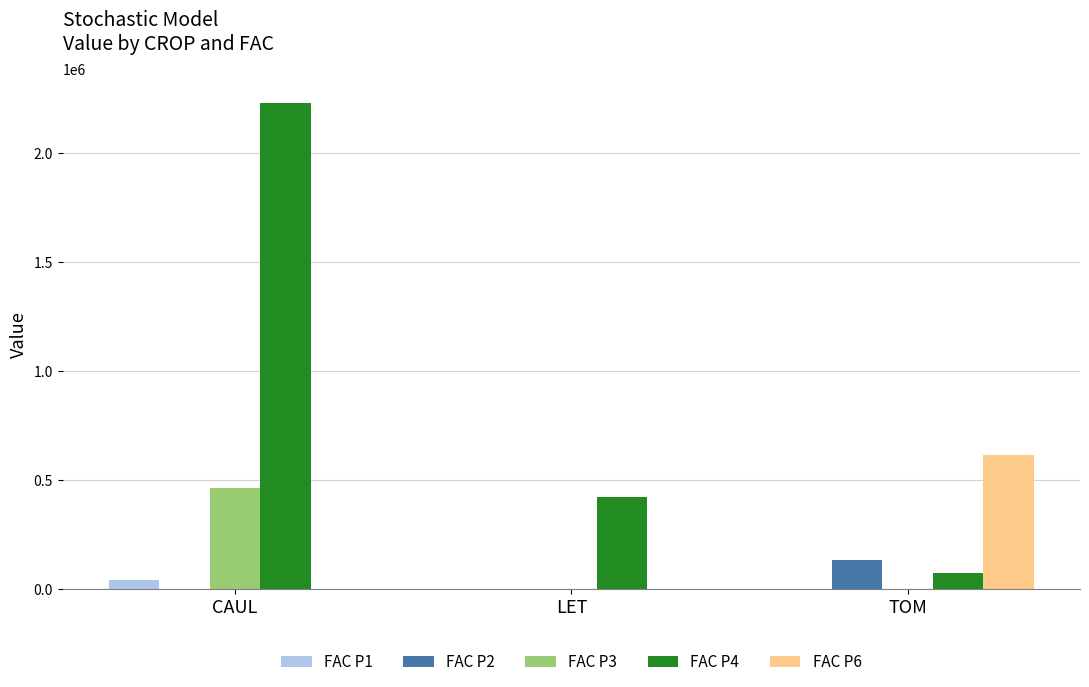

What is the total value across all series at LET?

424864.5